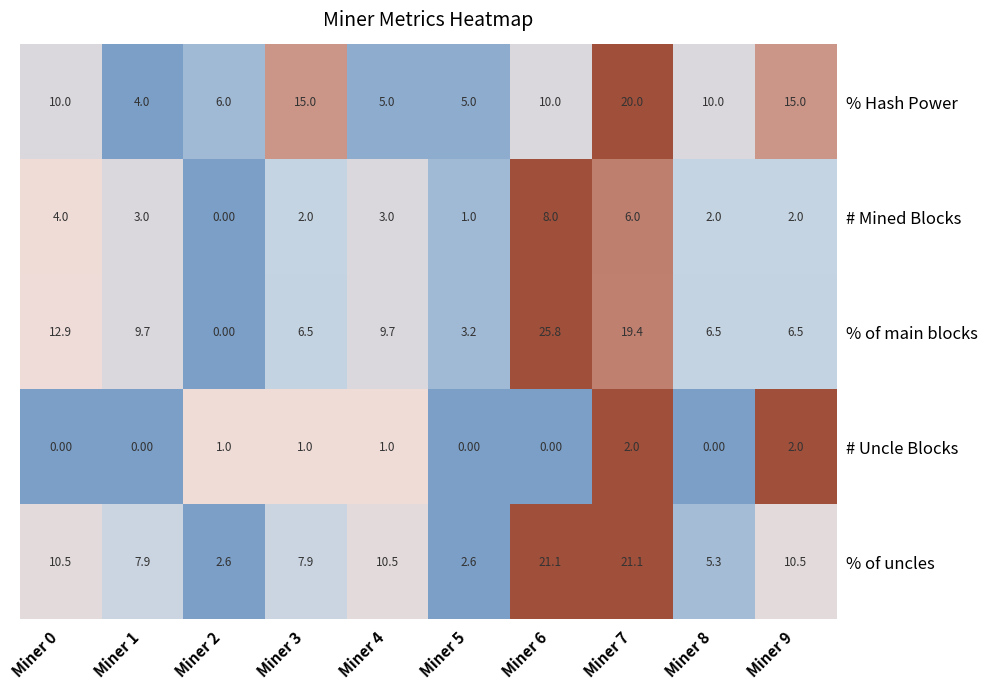

What is the total value across all series at Miner 2?

9.6